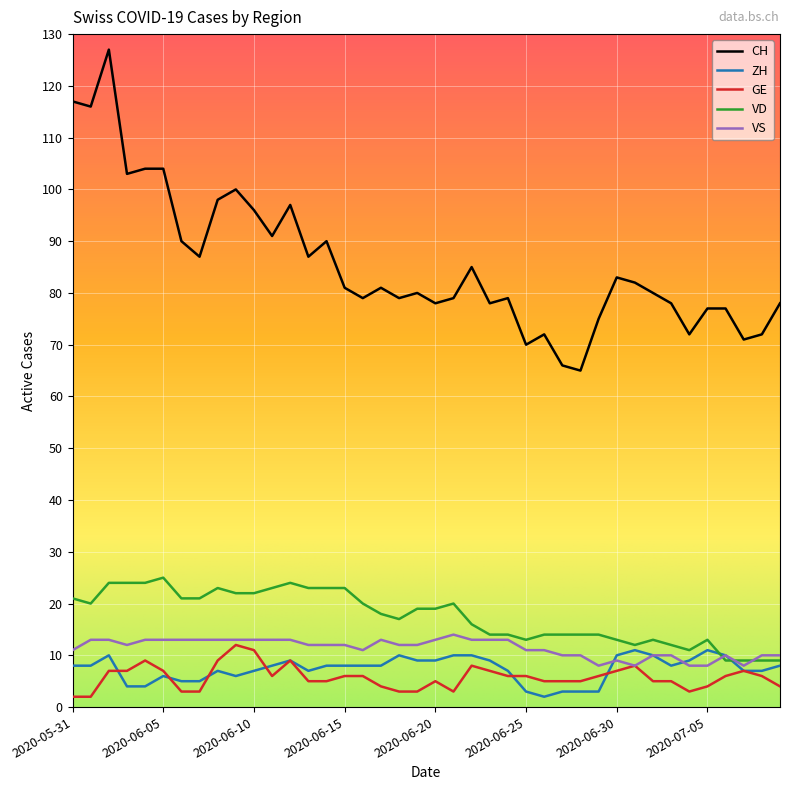

True or false: CH and ZH intersect in this chart.

False